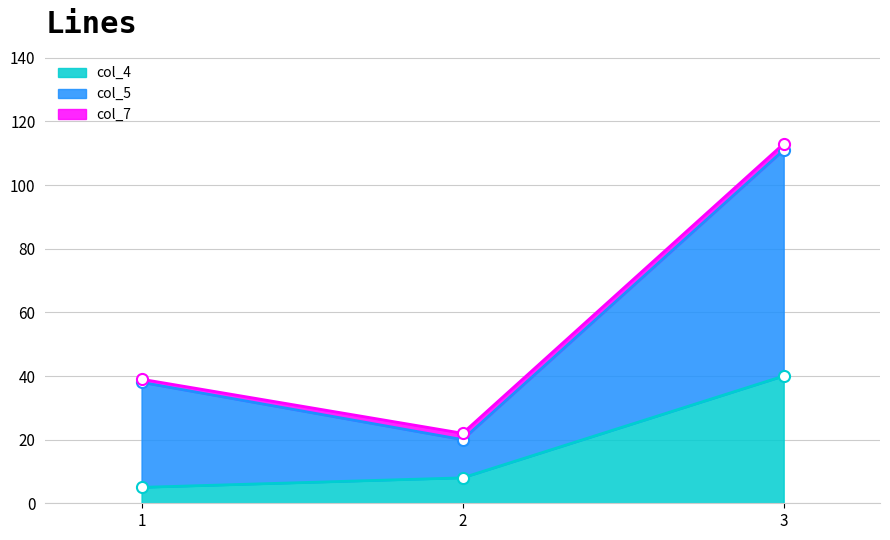

Does the chart have visible grid lines?

Yes